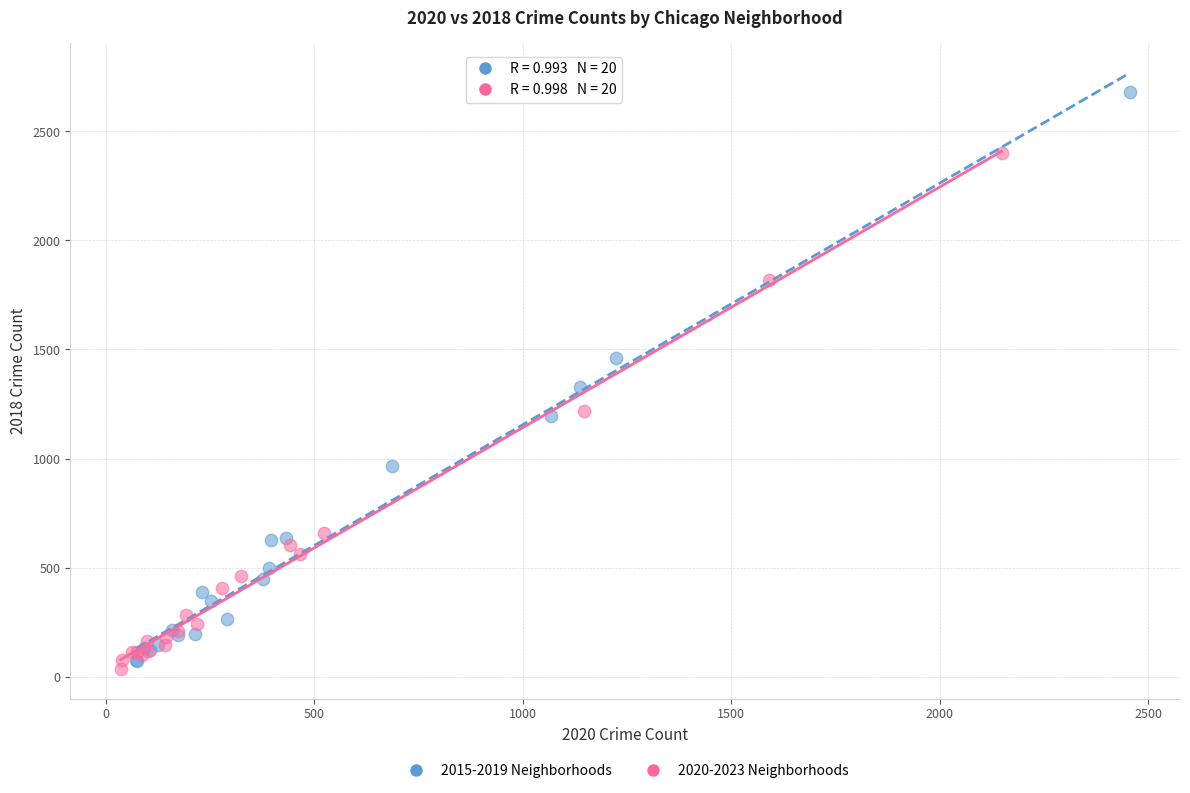

Which series contains the highest Y value?

2015-2019 Neighborhoods